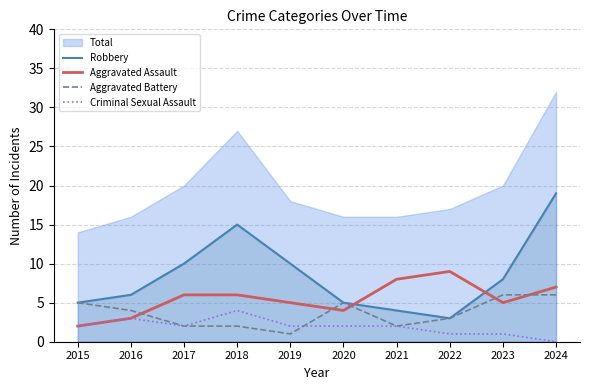

The Aggravated Assault series shows 1 at 2016. True or false?

False